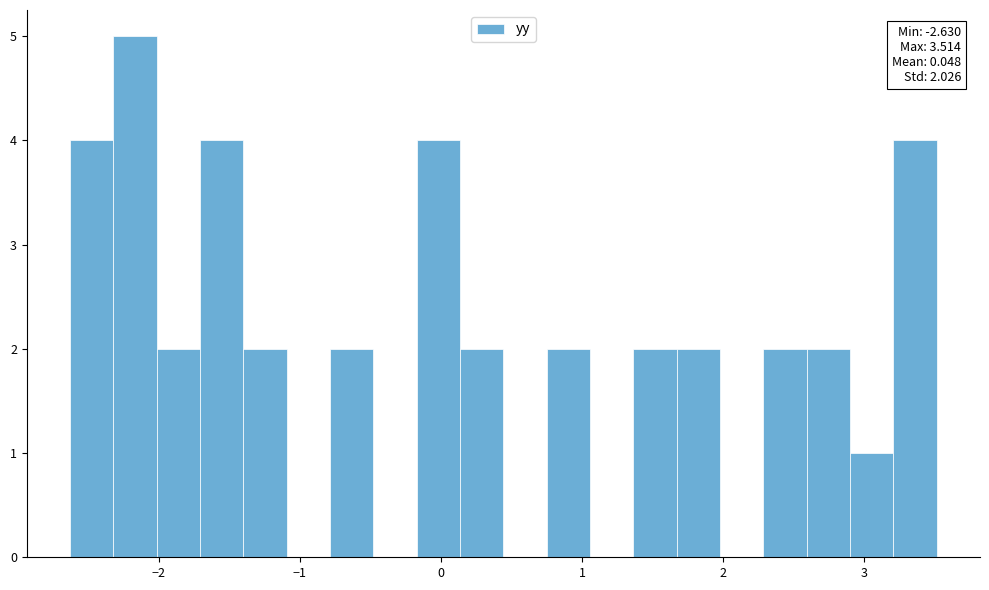

Around what value on the x-axis is the tallest bar? Give the approximate position of its centre, as read against the axis.

-2.2